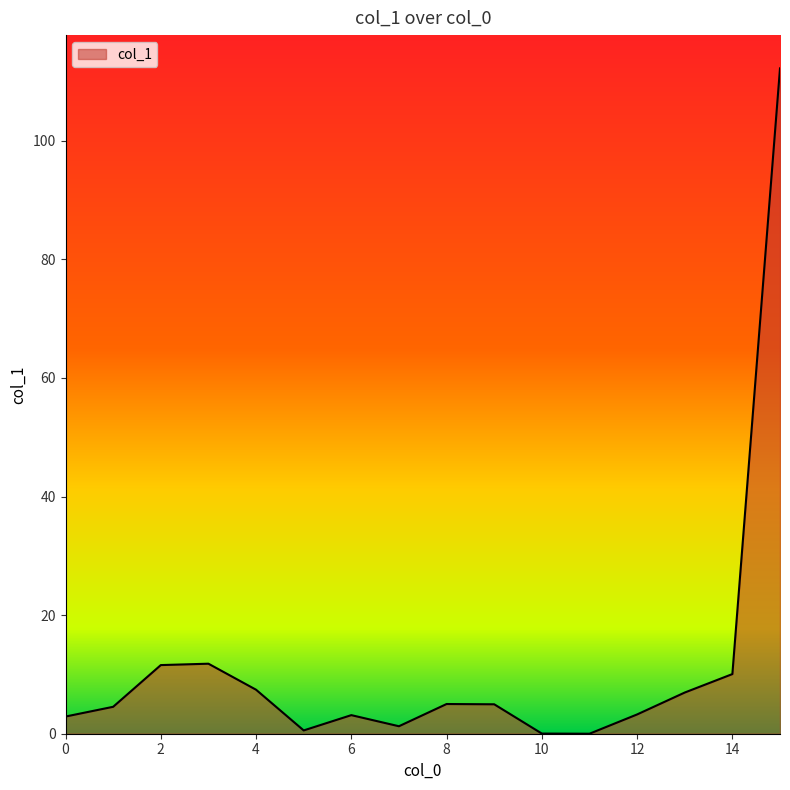

What is the greatest value displayed?

112.2